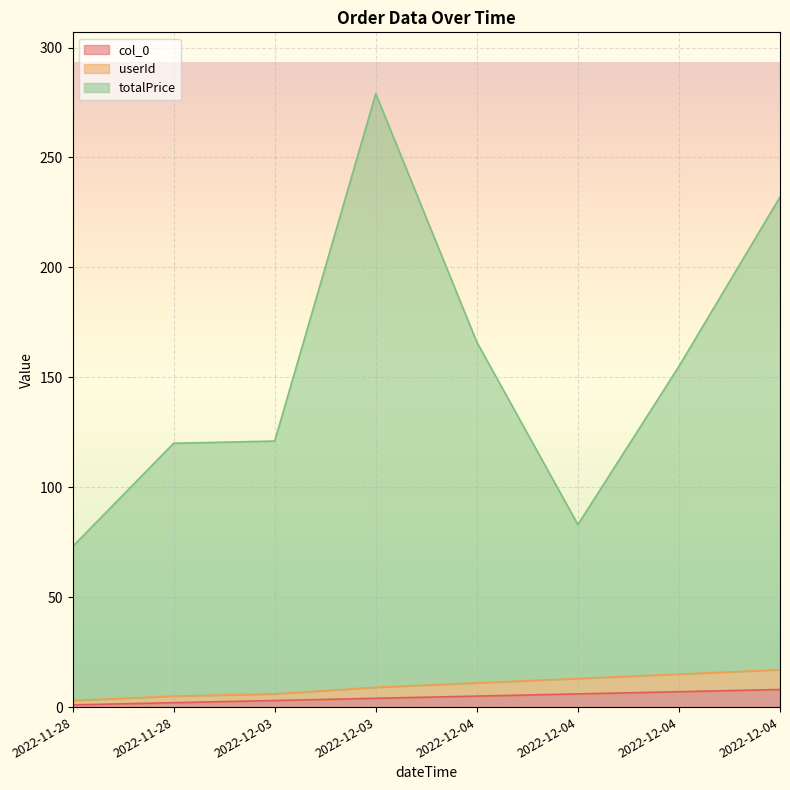

Between 2022-12-03 and 2022-12-04, which series saw the biggest shift?

totalPrice